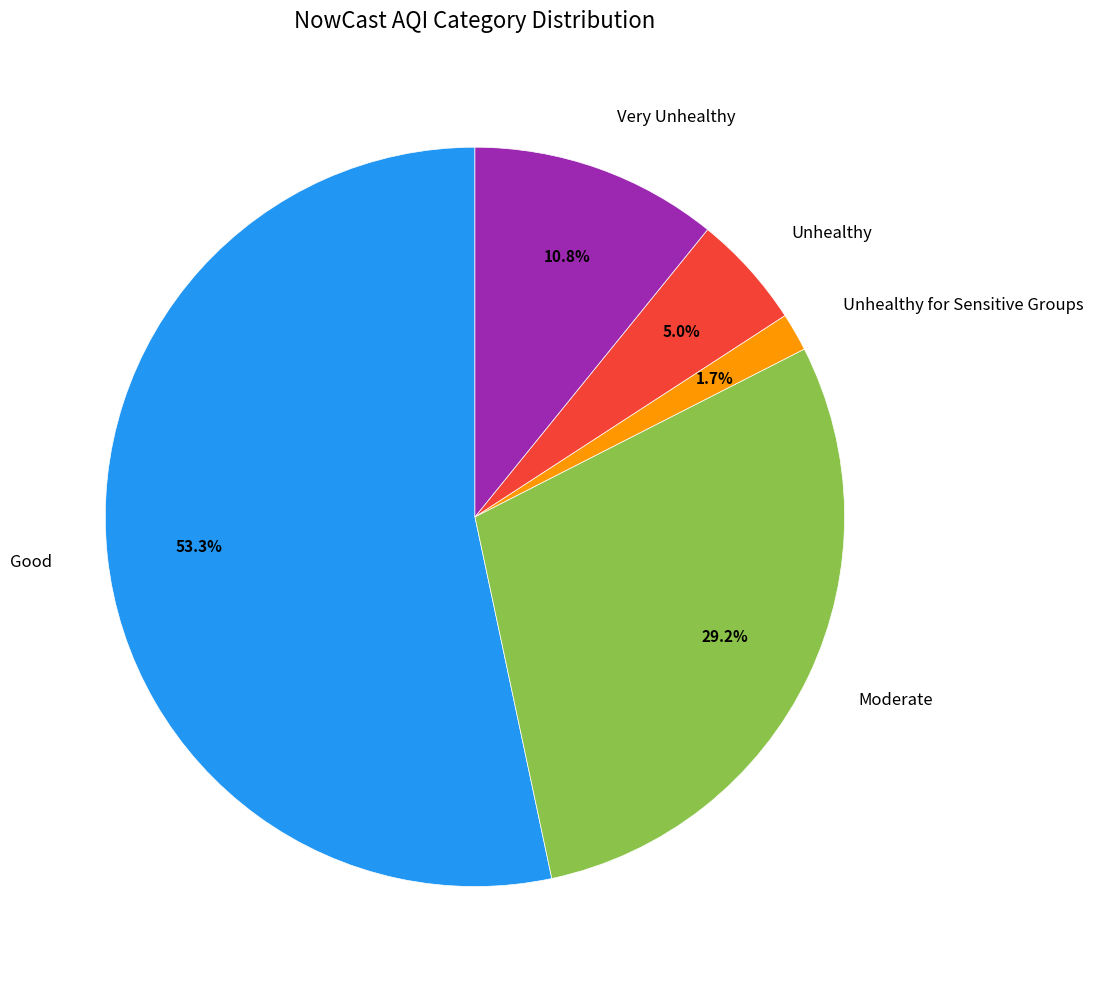

How many segments does this pie chart have?

5